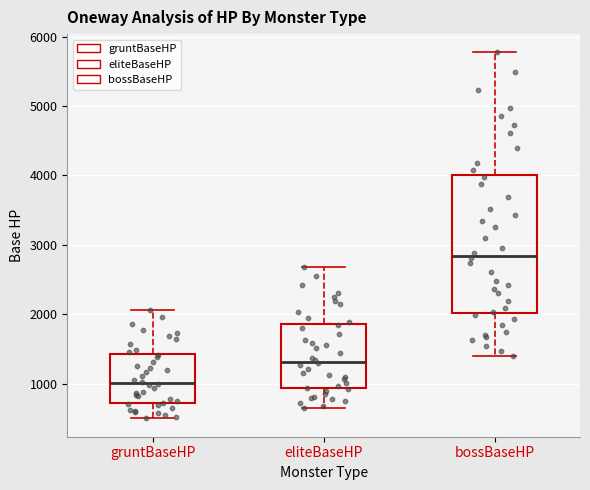

Reading left to right, transcribe this box plot: for each box, give where its median line is, the range the box spans, and where its two whiskers end, as read against the y-axis. The values are not printed on the chart, so give them approximately, as read against the axis.

gruntBaseHP: median 1000, box 700 to 1400, whiskers 500 to 2100
eliteBaseHP: median 1300, box 900 to 1900, whiskers 700 to 2700
bossBaseHP: median 2800, box 2000 to 4000, whiskers 1400 to 5800